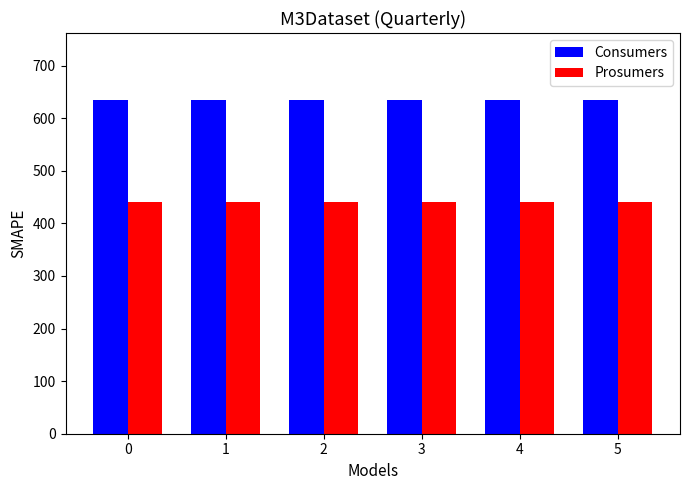

Are the bars horizontal?

No